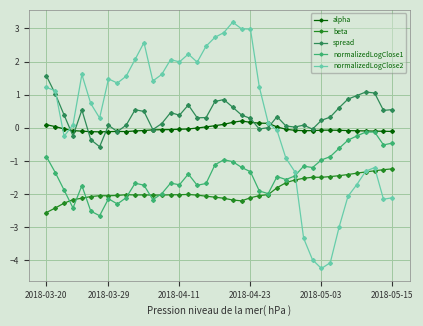

True or false: spread and normalizedLogClose2 intersect in this chart.

True